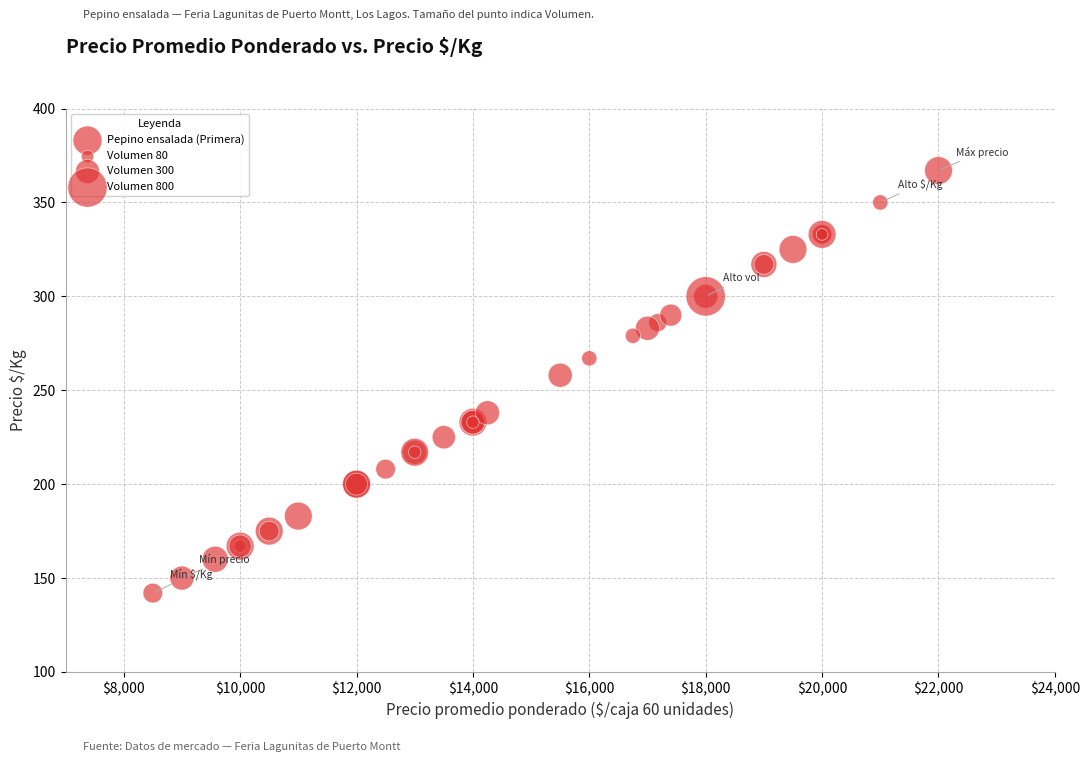

What Y value in the scatter plot is closest to 254?

258